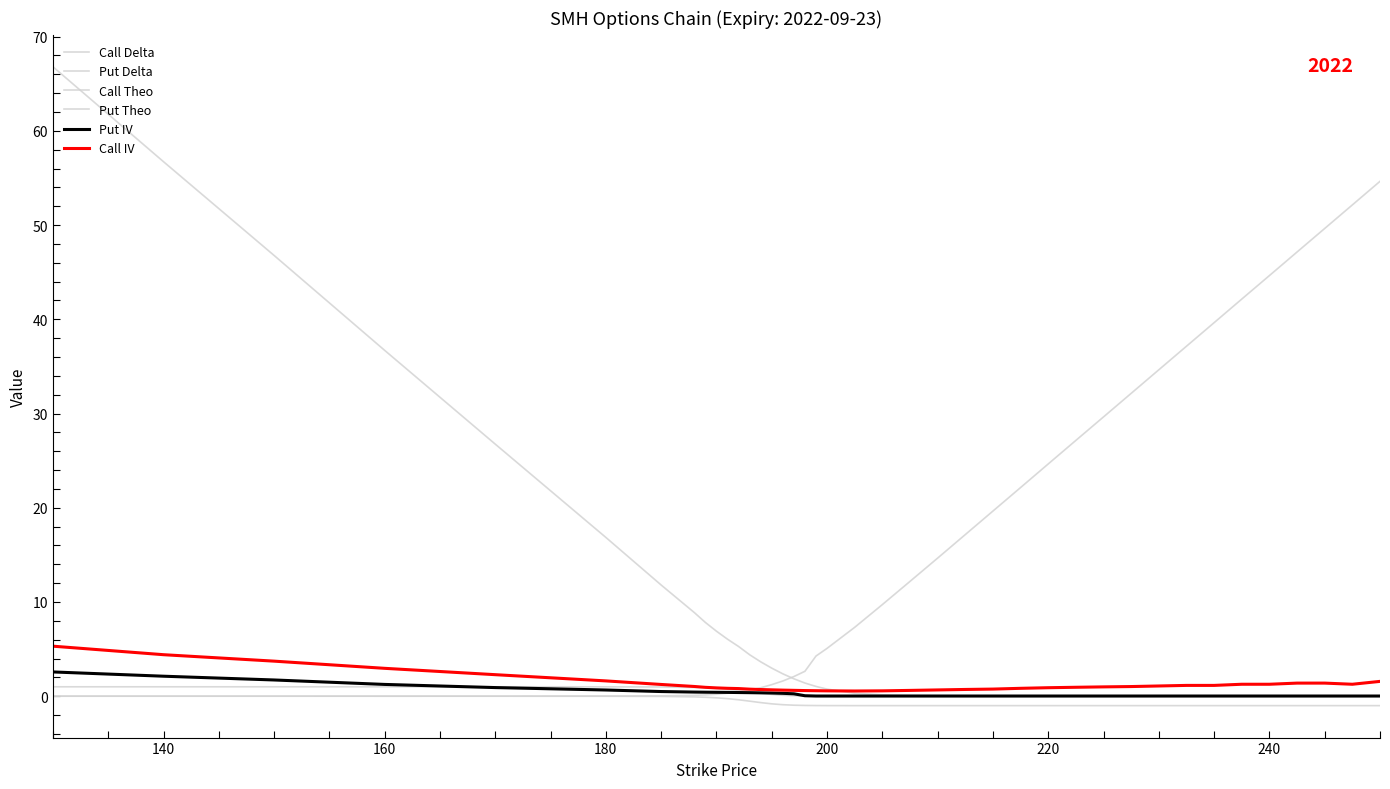

What is the average value of the Call Theo series?

7.9